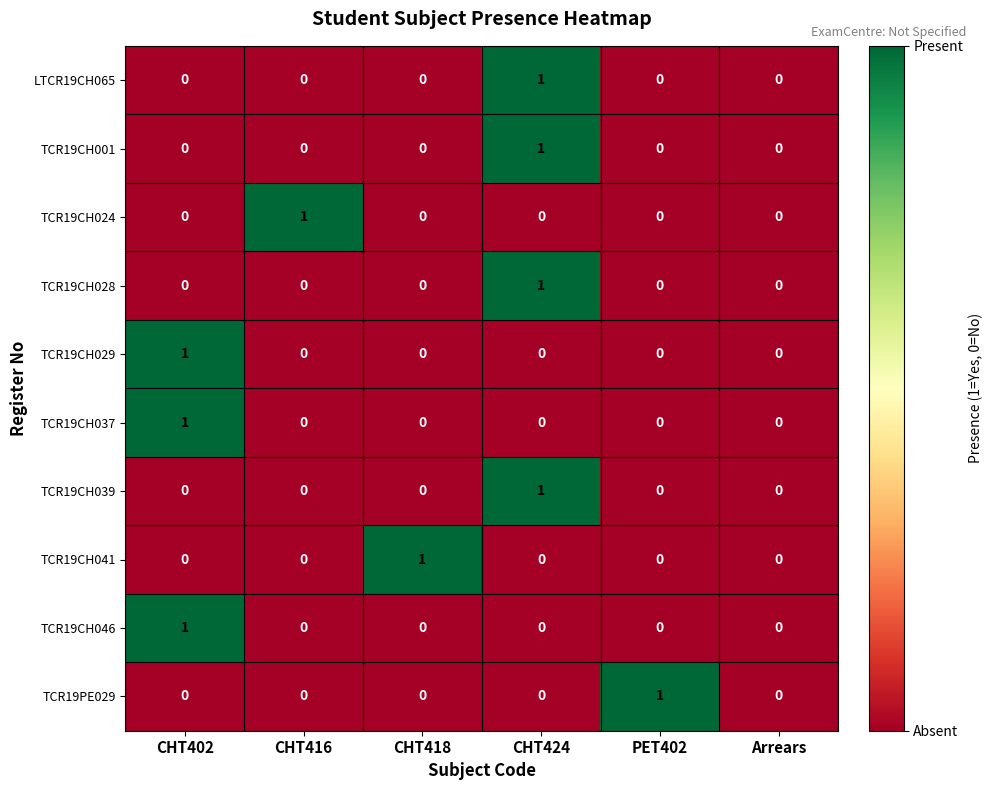

Count the TCR19CH041 values in the range 0 to 1.

6